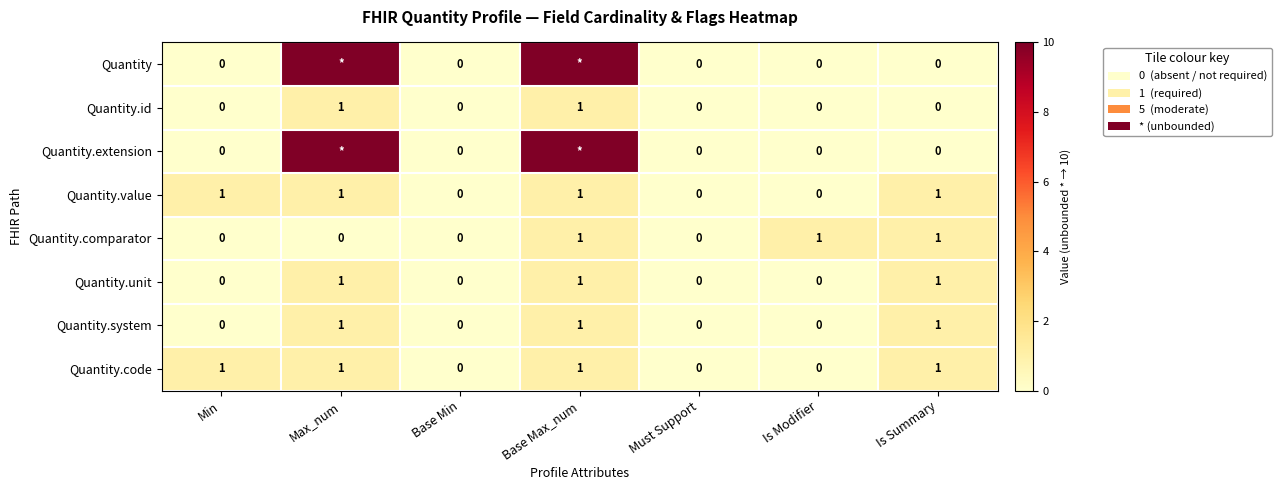

How many Quantity.id values are between 0 and 1?

7